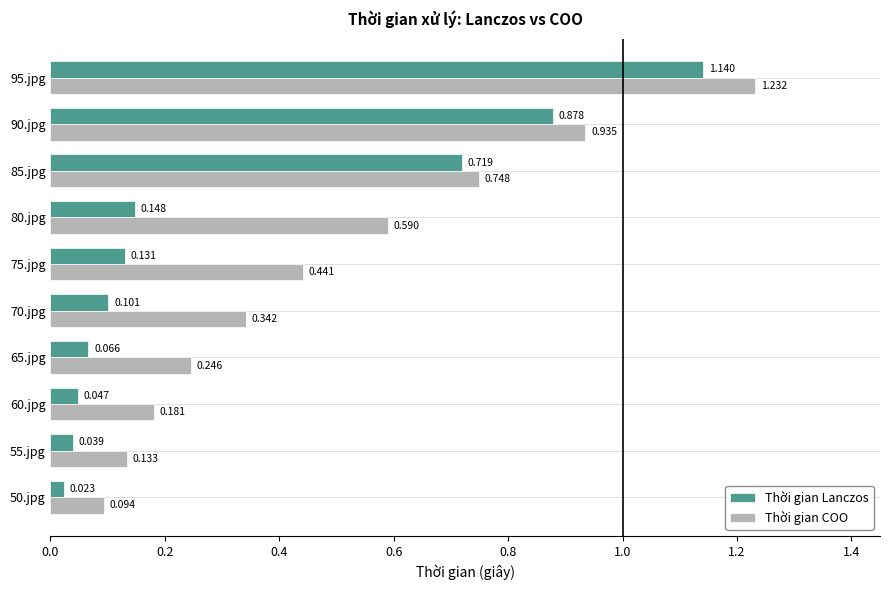

List the series in order of their peak value, lowest first.

Thời gian Lanczos, Thời gian COO